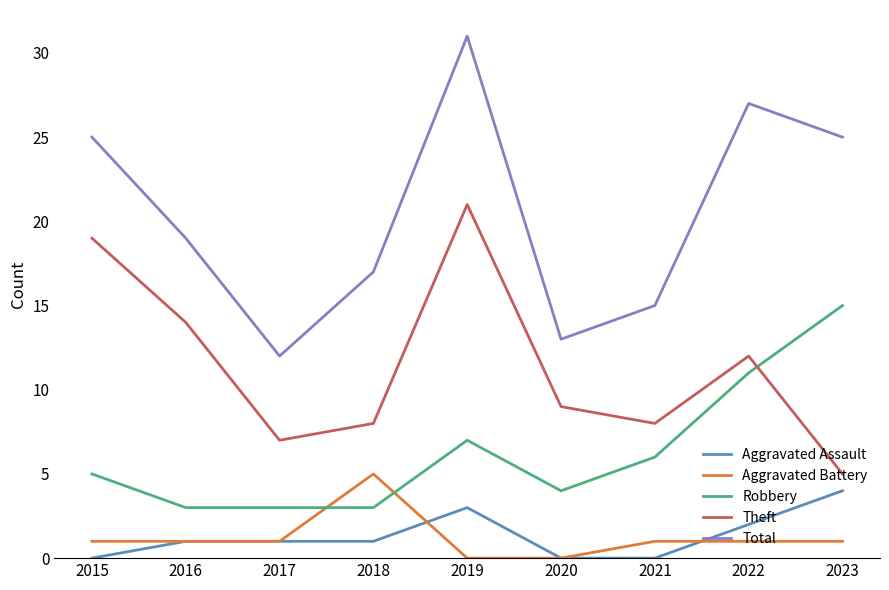

What is the sum of the Theft values at 2015 and 2022?

31